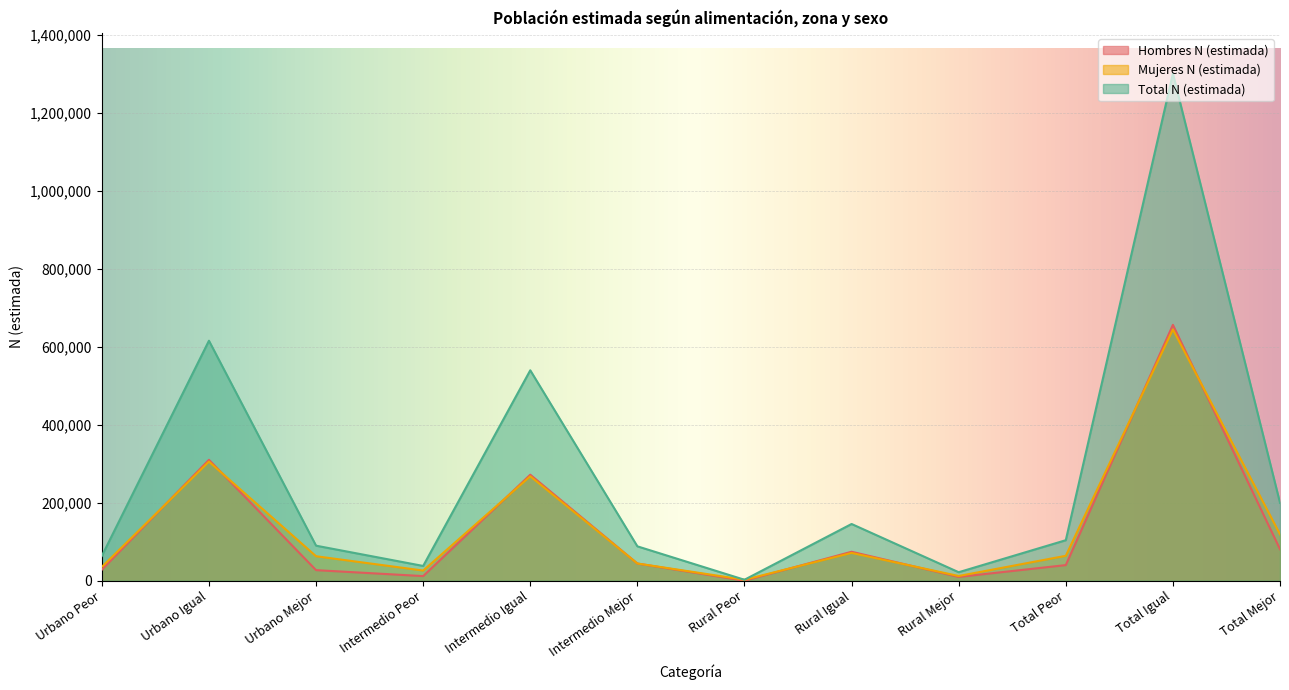

The value of Hombres N (estimada) at Urbano Igual is 310260. True or false?

True